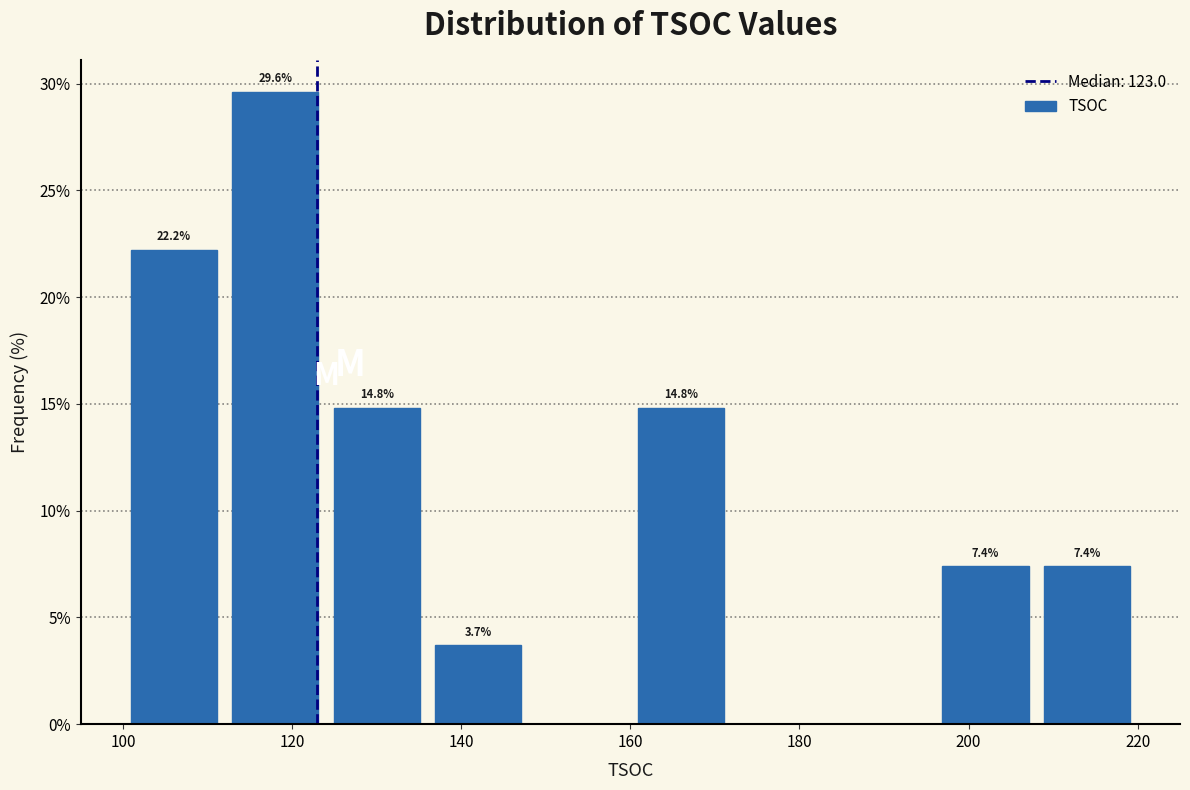

Over which range of the x-axis is the bar tallest?

112 to 124